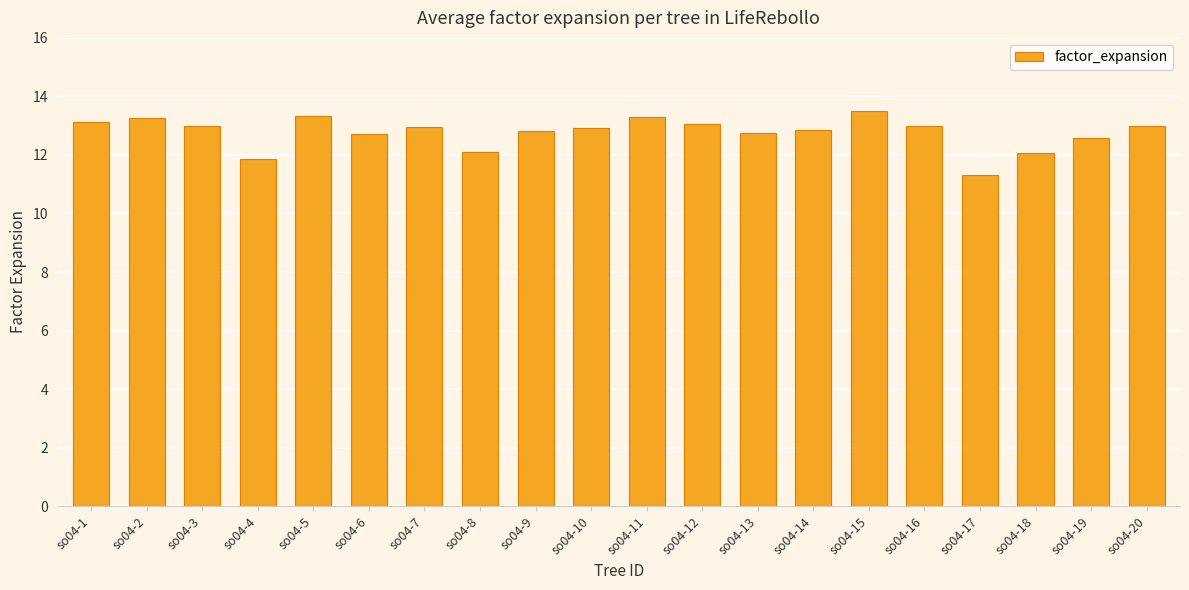

What is the sum of the values at so04-7 and so04-13?

25.7